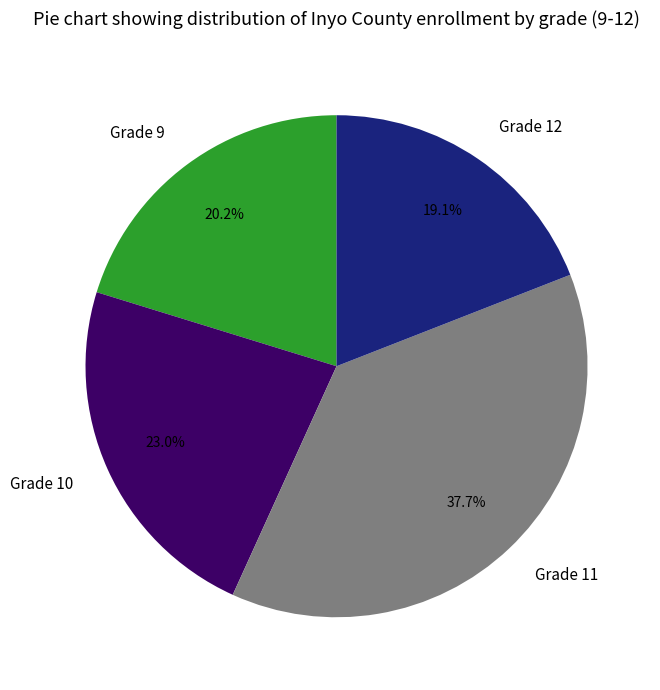

How many segments does this pie chart have?

4